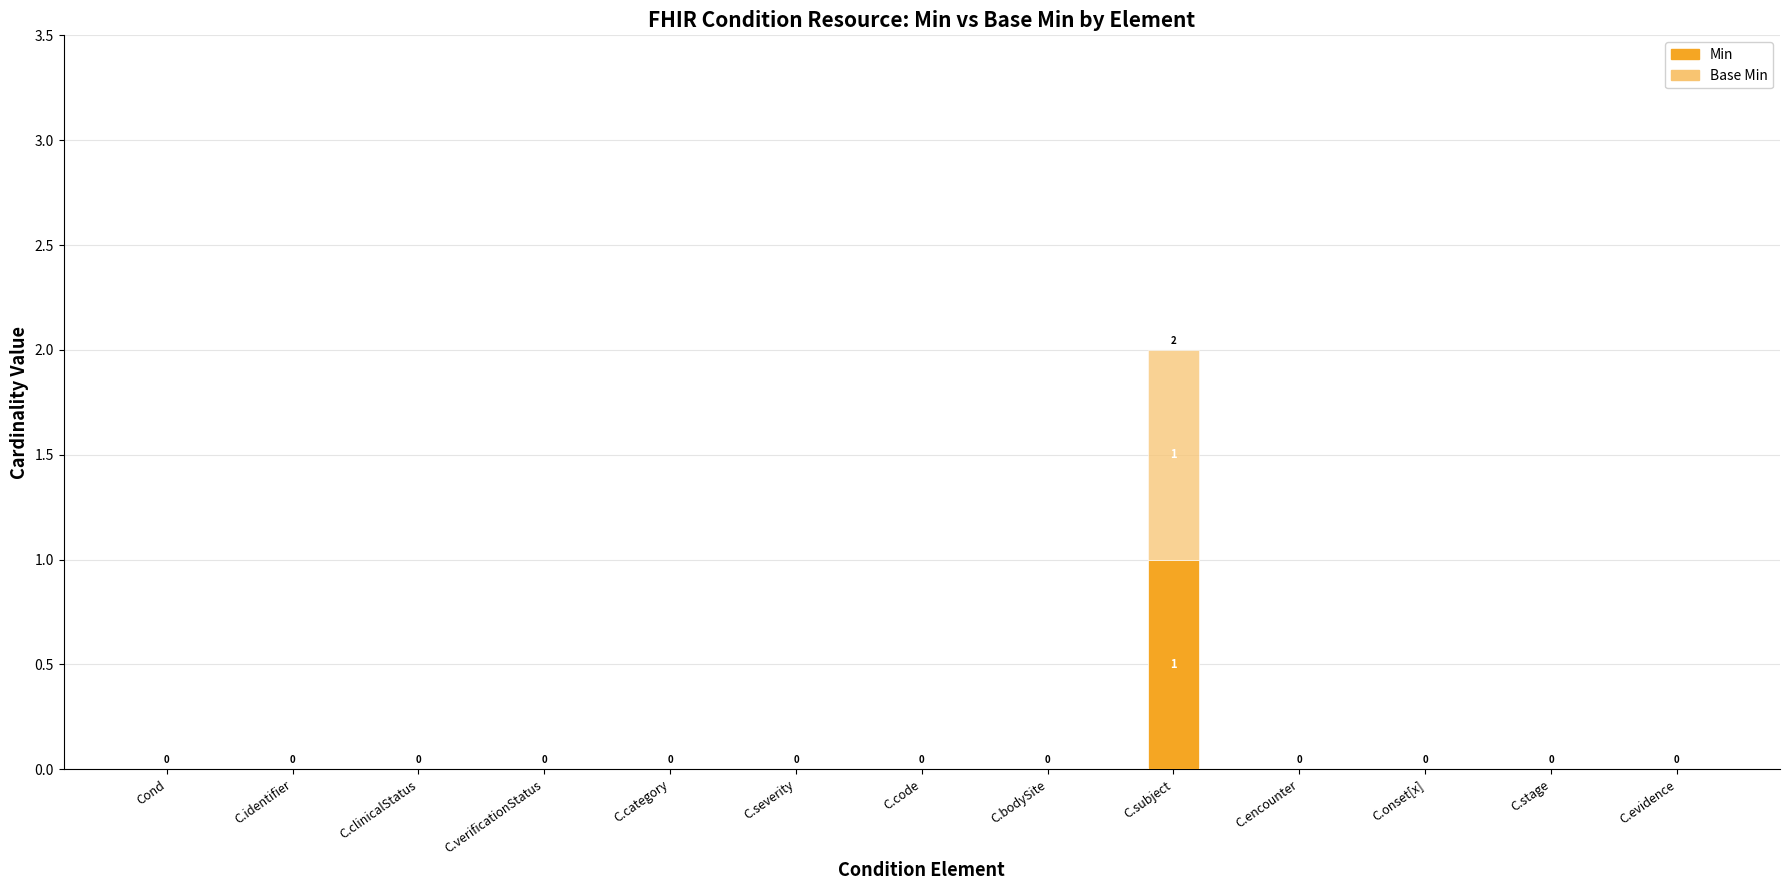

At which category is the sum across all series the highest?

C.subject